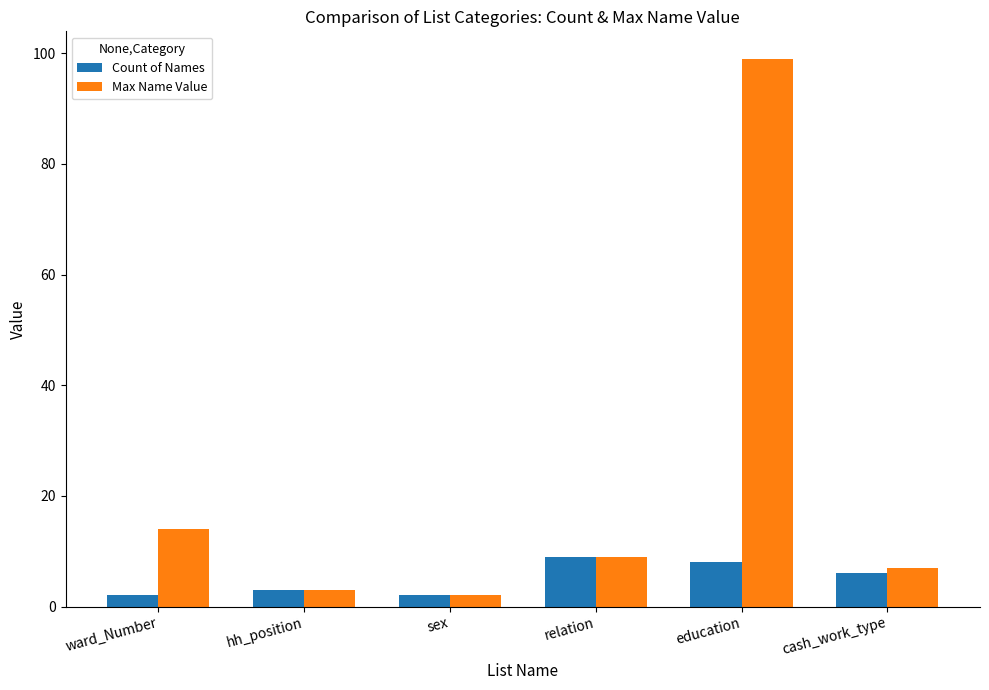

Does the chart contain stacked bars?

No